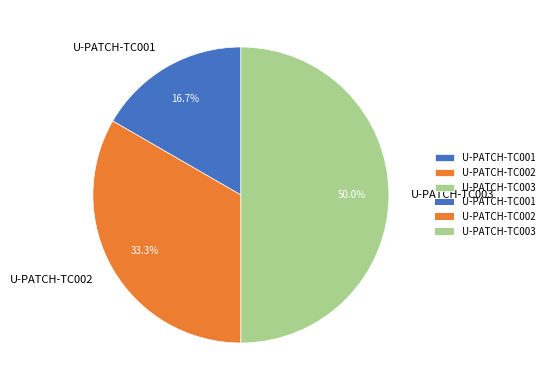

What portion of the pie excludes U-PATCH-TC002?

66.7%